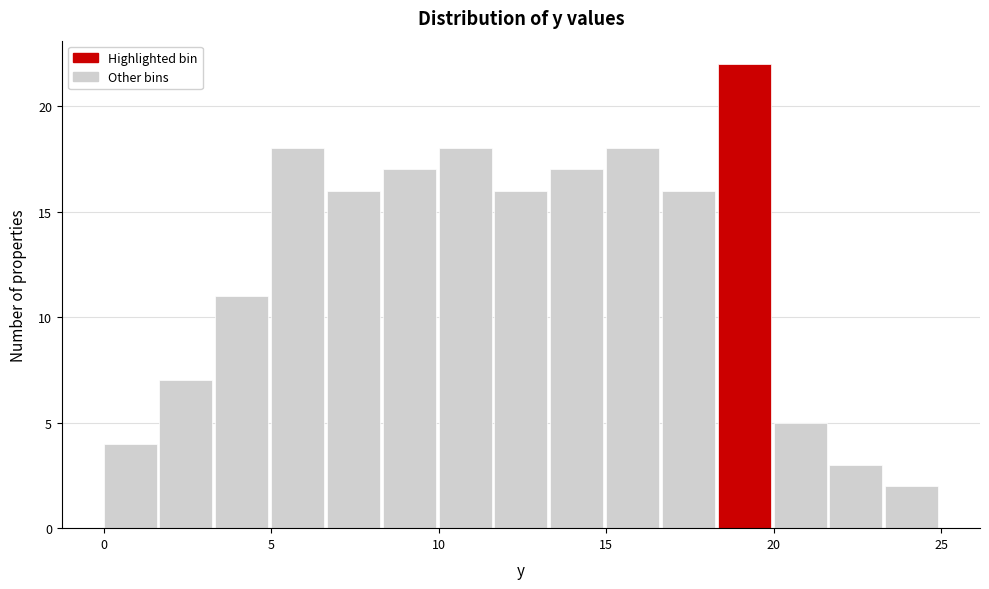

Around what value on the x-axis is the tallest bar? Give the approximate position of its centre, as read against the axis.

19.0